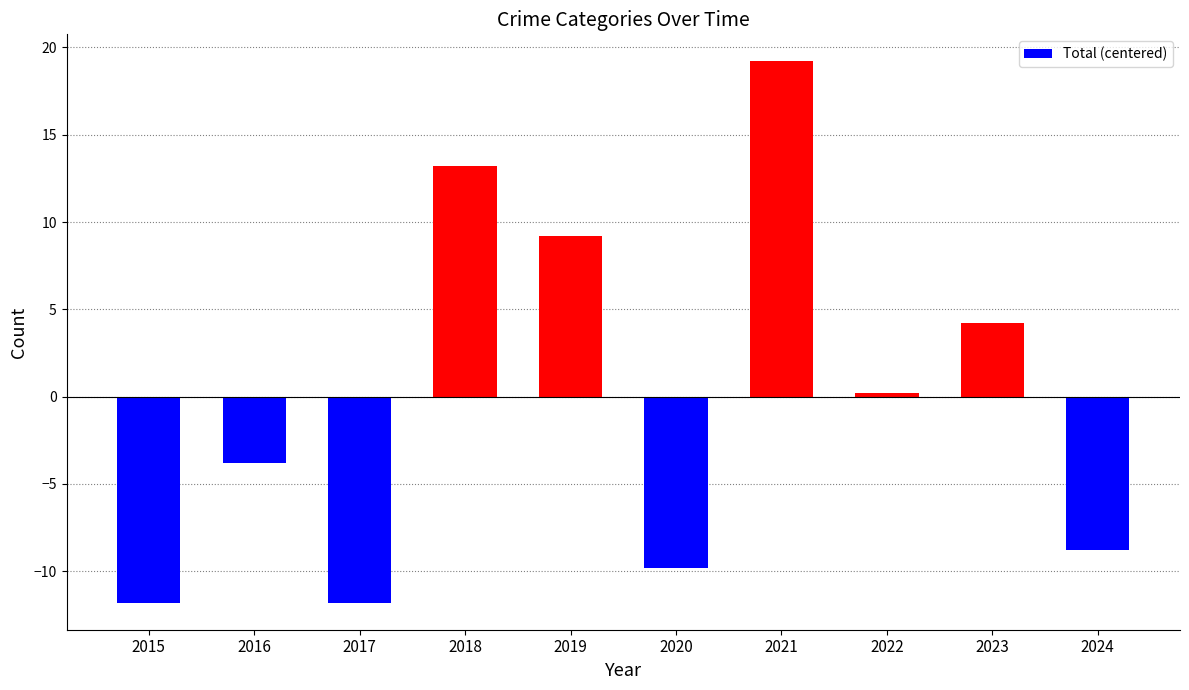

Which series has the largest total across all categories?

Total